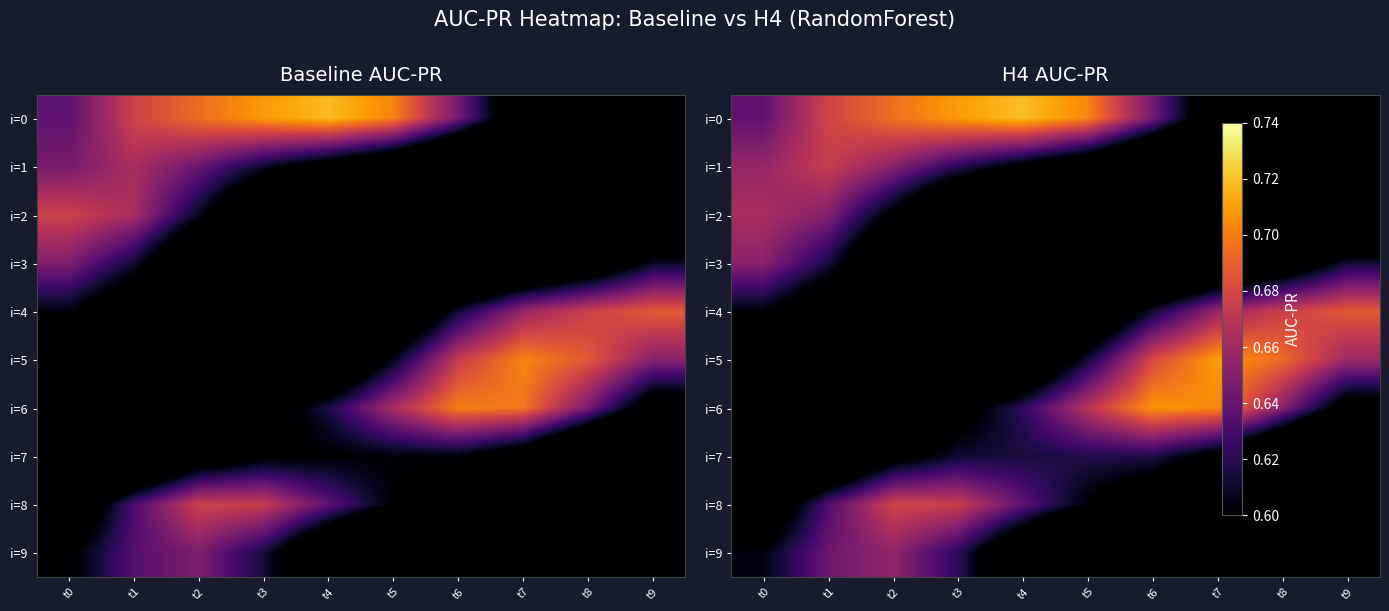

What is the total value across all series at t1?

6.0